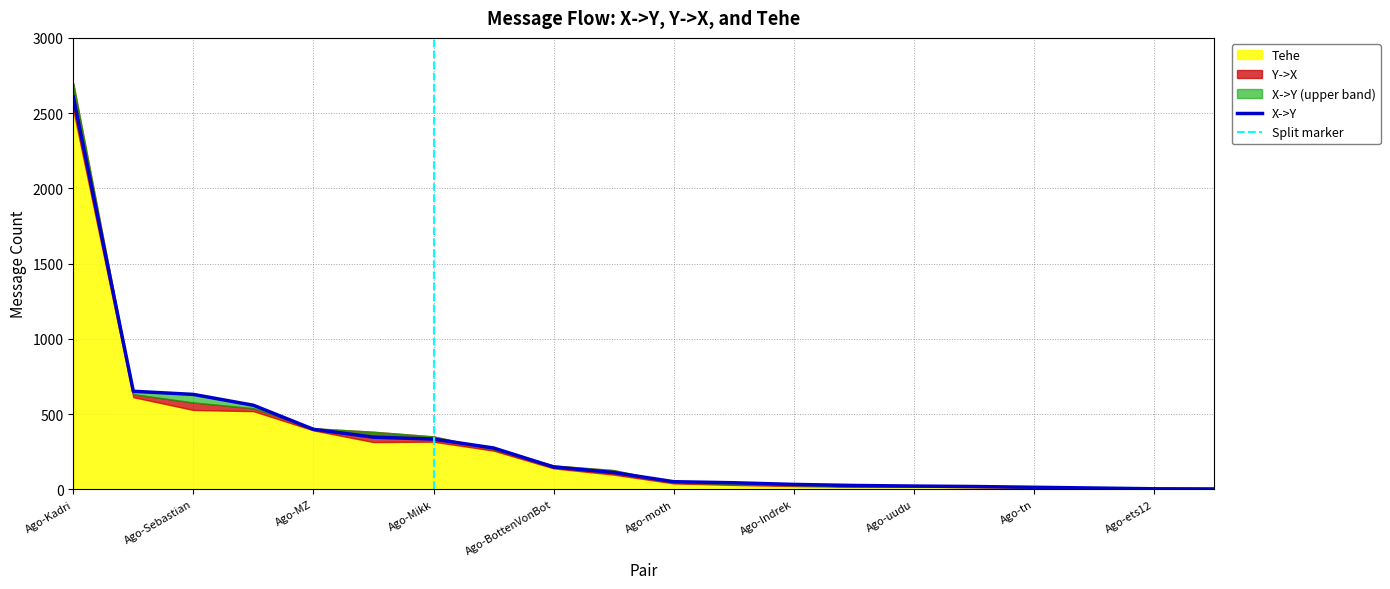

What position from the right is Ago-Piret?

16